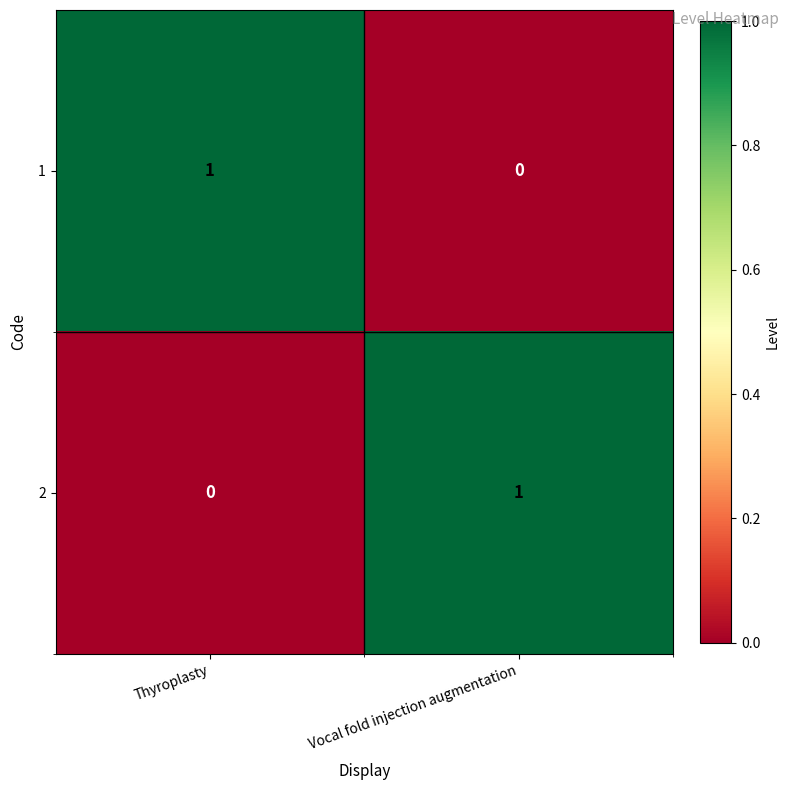

True or false: 2 has a value of 1 at Vocal fold injection augmentation.

True